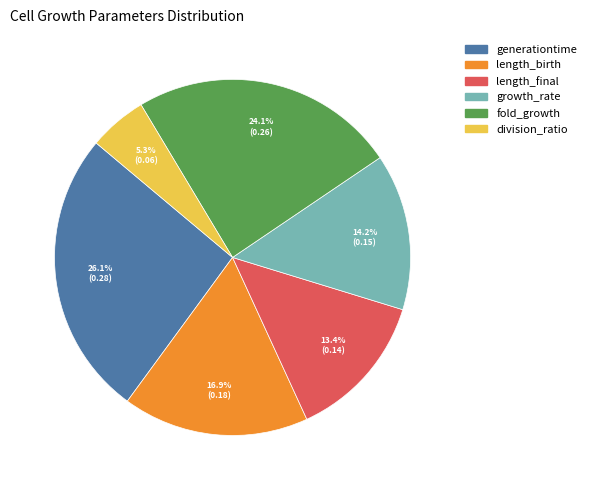

Rank the categories by value from highest to lowest.

generationtime, fold_growth, length_birth, growth_rate, length_final, division_ratio